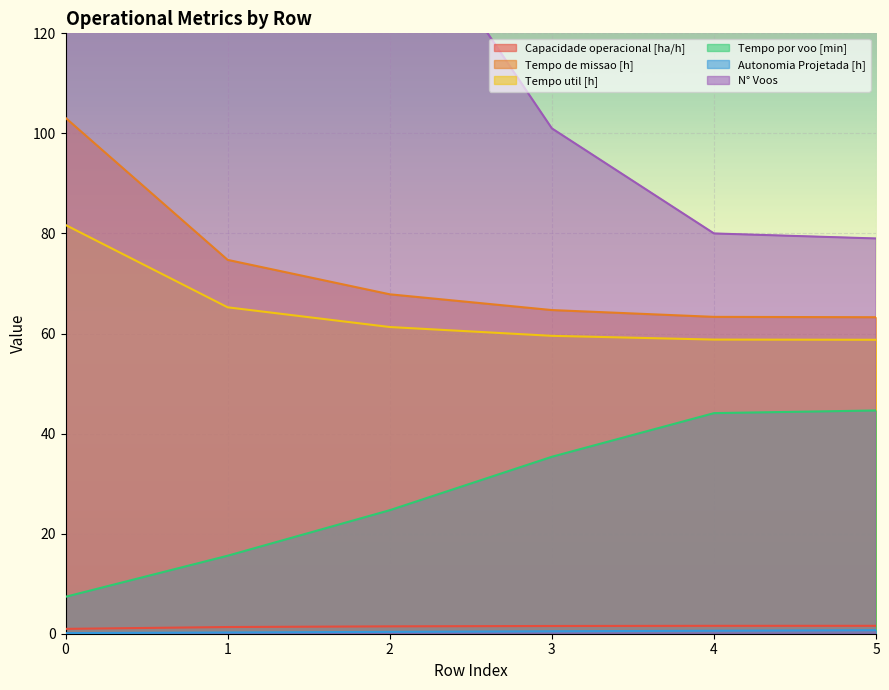

Reading left to right, list all the values displayed in this chart.

Capacidade operacional [ha/h]: 1.0	1.3	1.5	1.5	1.6	1.6
Tempo de missao [h]: 103.1	74.7	67.8	64.7	63.3	63.3
Tempo util [h]: 81.7	65.2	61.3	59.5	58.8	58.8
Tempo por voo [min]: 7.4	15.6	24.7	35.4	44.1	44.6
Autonomia Projetada [h]: 0.1	0.2	0.4	0.5	0.6	0.7
N° Voos: 664.0	251.0	149.0	101.0	80.0	79.0